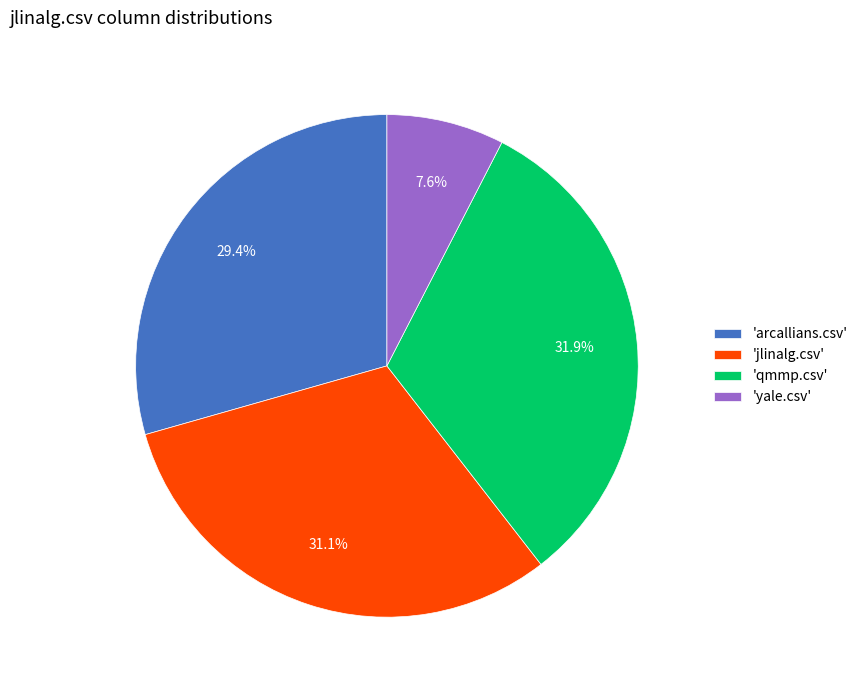

How many segments does this pie chart have?

4